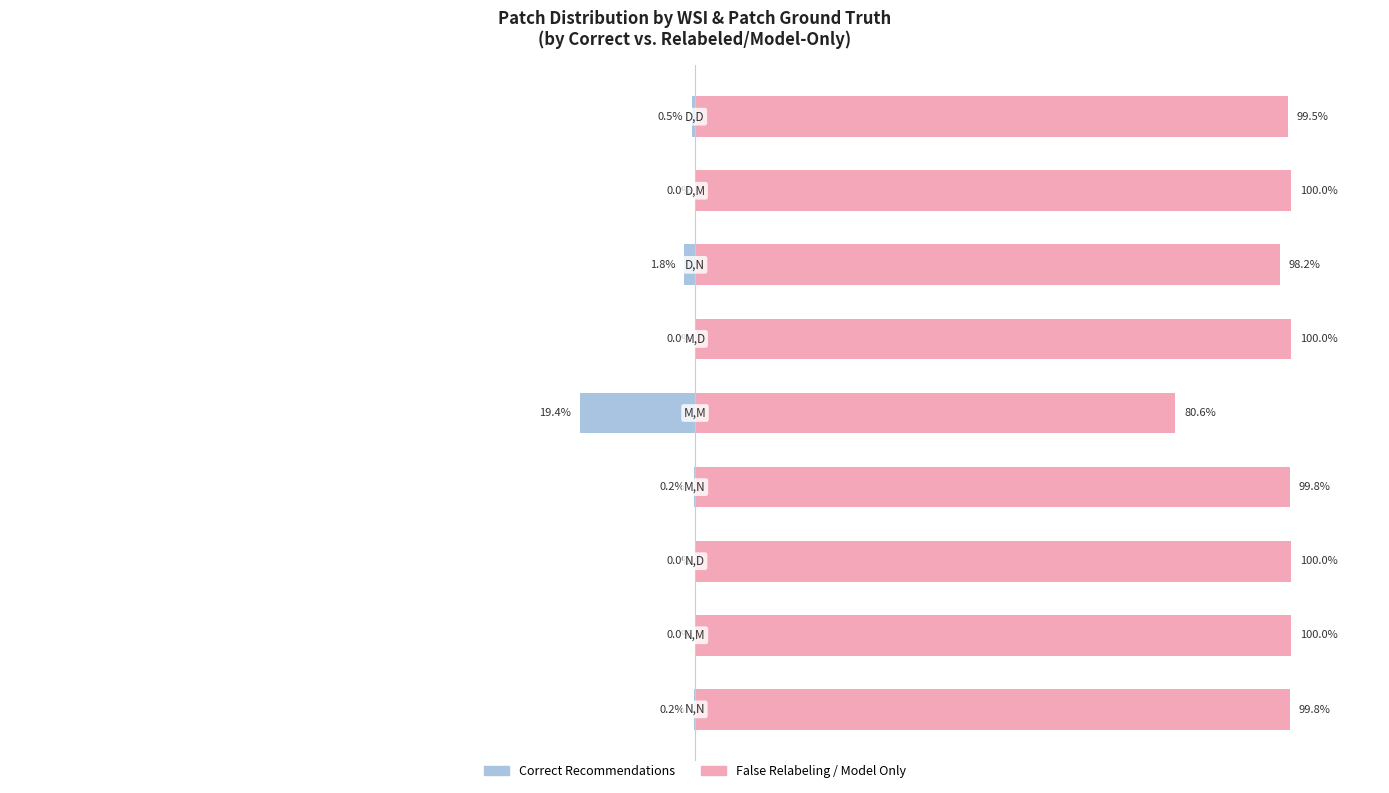

What is the greatest value displayed?

100.0